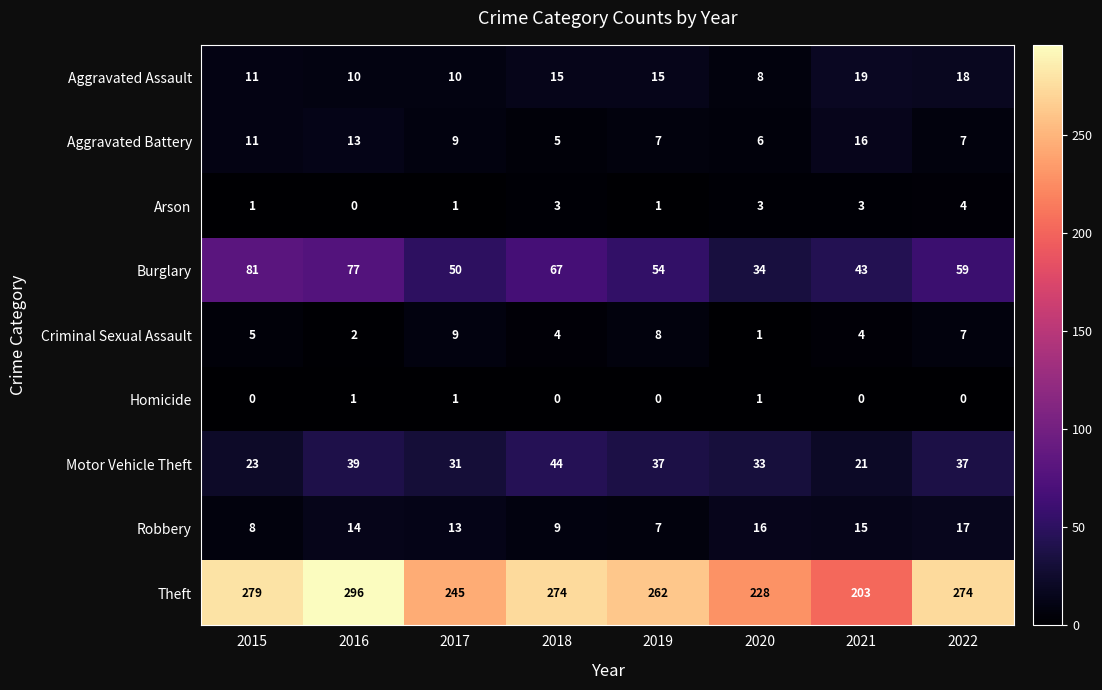

At how many categories does at least one series exceed 89?

8